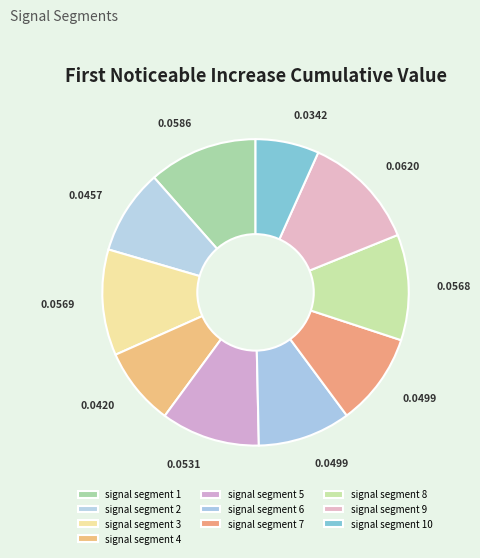

How many segments does this pie chart have?

10